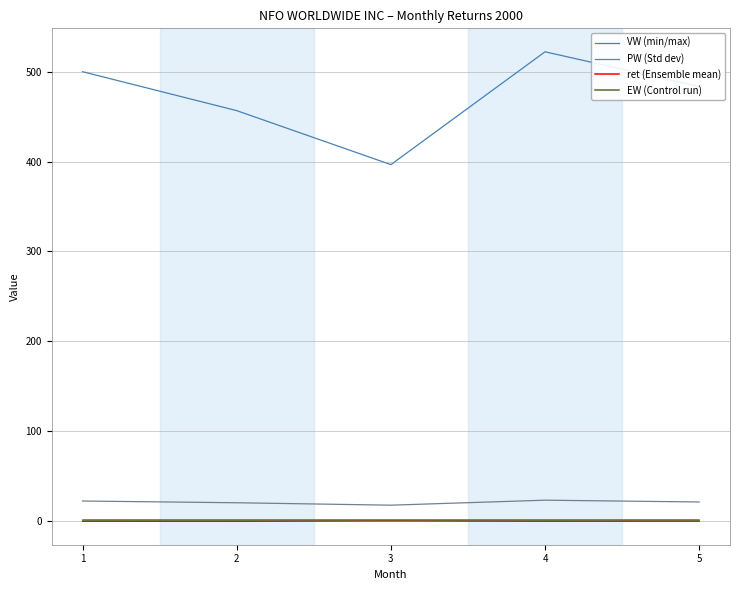

What is the greatest value displayed?

522.1